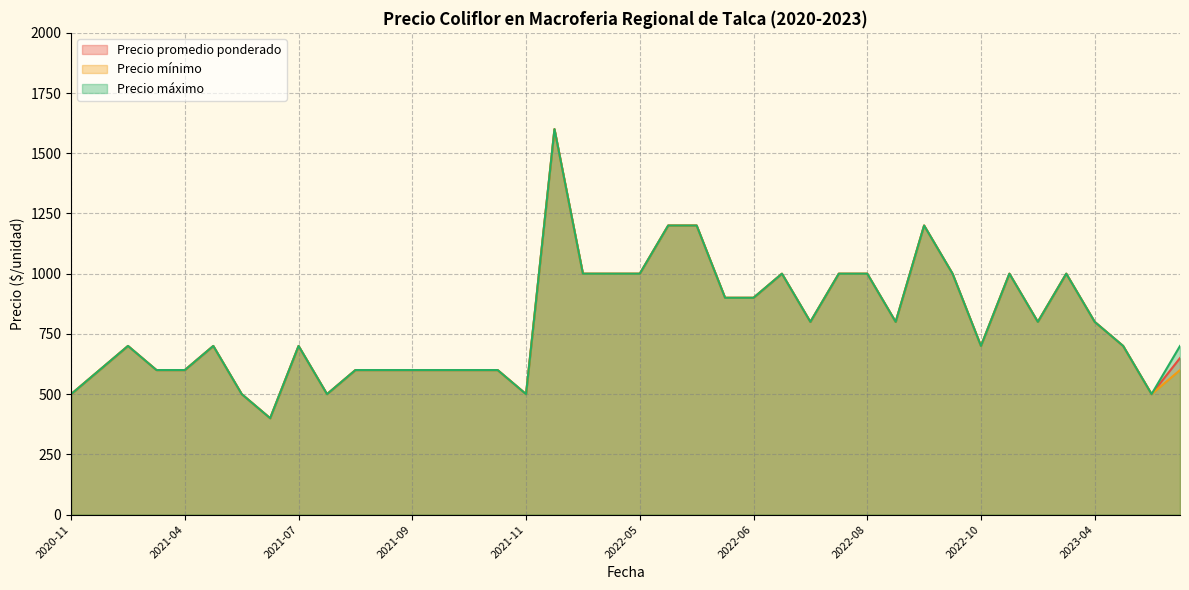

Which has a higher value, 2020-11-27 or 2023-04-27?

2023-04-27